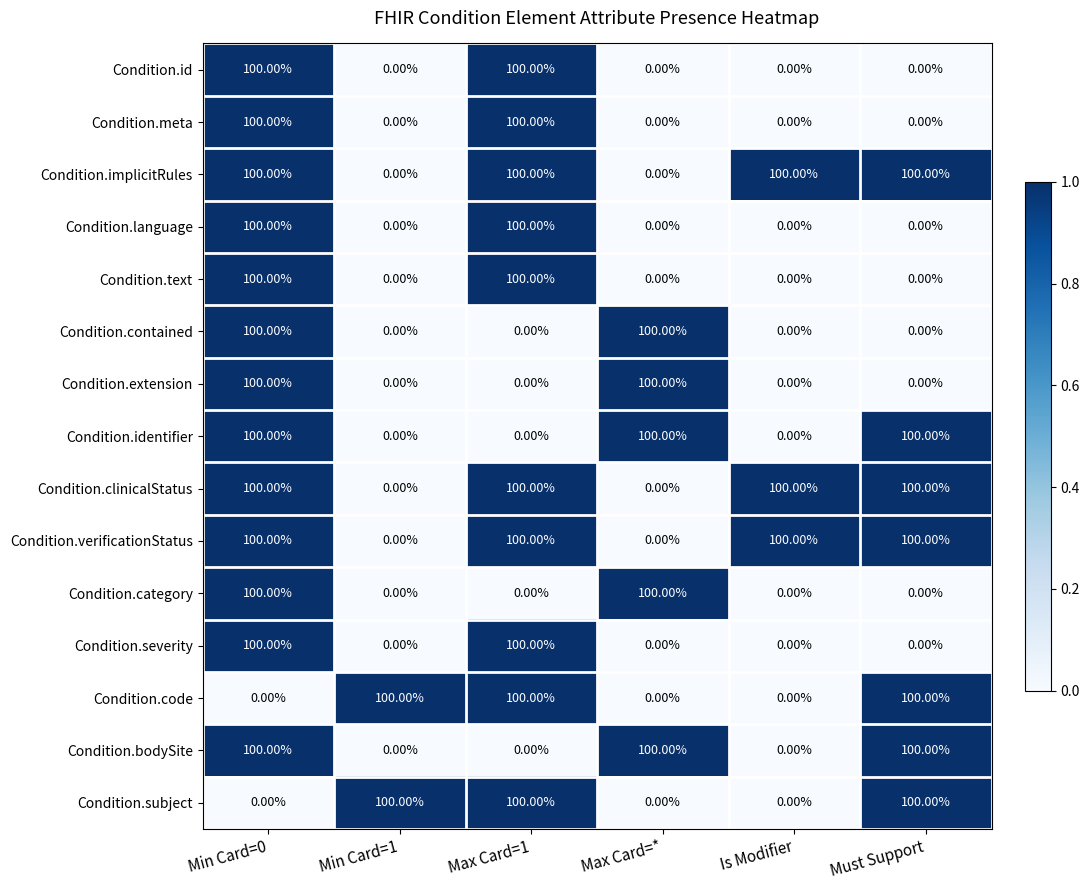

What is the average value of the Condition.clinicalStatus series?

67